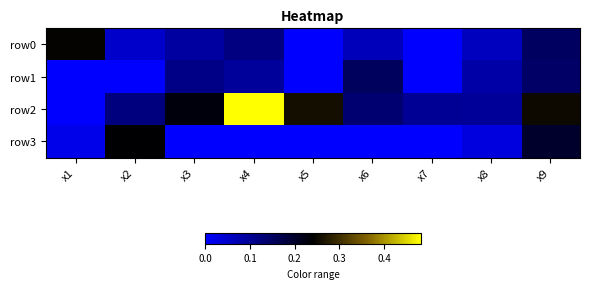

Reading left to right, extract all data points from this chart.

row0: x1=0.2	x2=0.0	x3=0.1	x4=0.1	x5=0.0	x6=0.1	x7=0.0	x8=0.1	x9=0.2
row1: x1=0.0	x2=0.0	x3=0.1	x4=0.1	x5=0.0	x6=0.2	x7=0.0	x8=0.1	x9=0.1
row2: x1=0.0	x2=0.1	x3=0.2	x4=0.5	x5=0.3	x6=0.1	x7=0.1	x8=0.1	x9=0.3
row3: x1=0.0	x2=0.2	x3=0.0	x4=0.0	x5=0.0	x6=0.0	x7=0.0	x8=0.0	x9=0.2